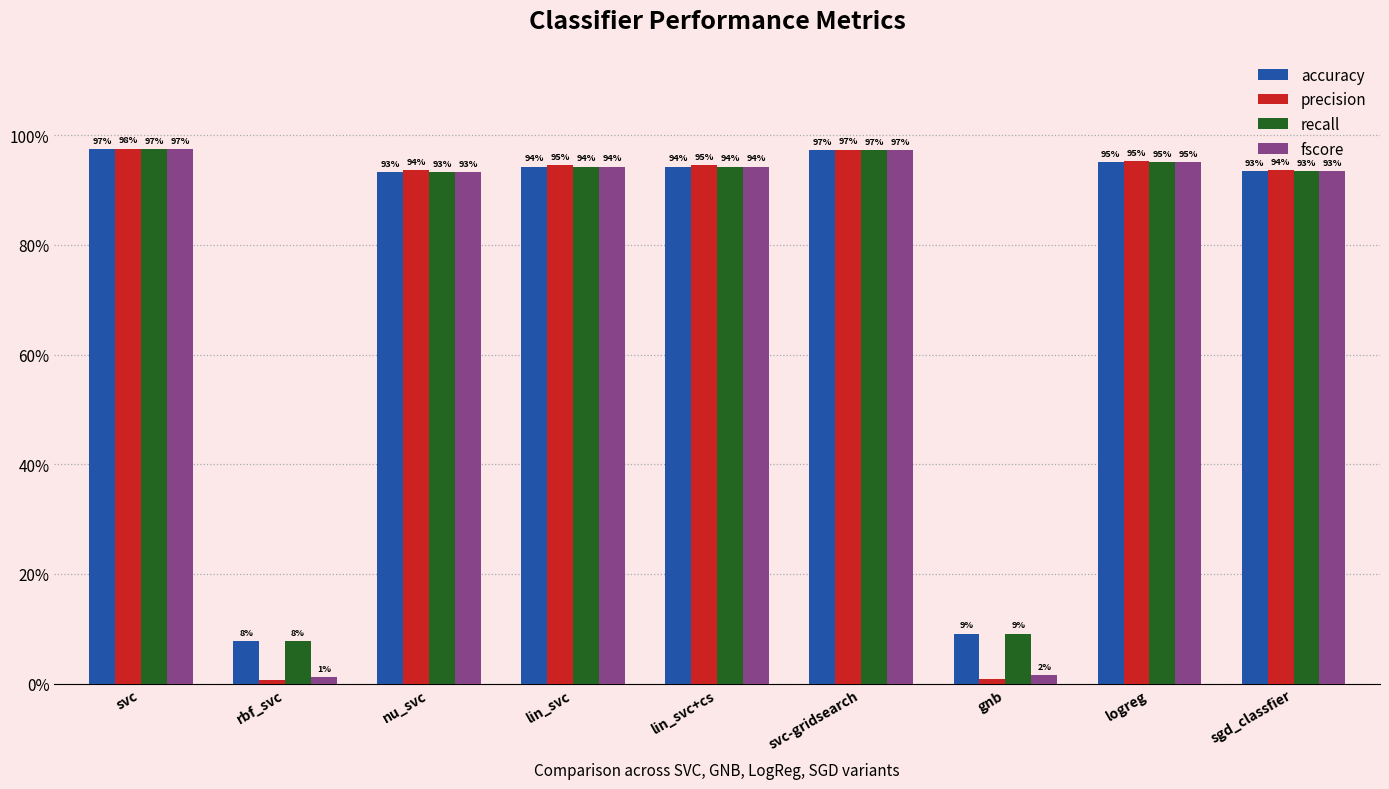

Is it true that accuracy equals 1.2 at nu_svc?

False